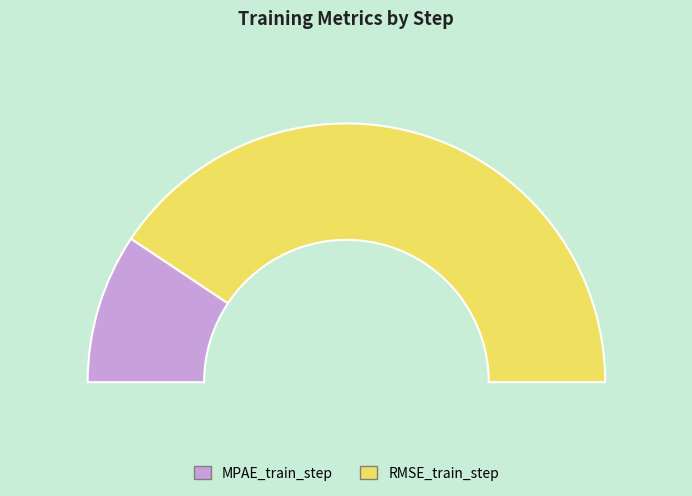

What is the largest slice in the pie chart?

RMSE_train_step